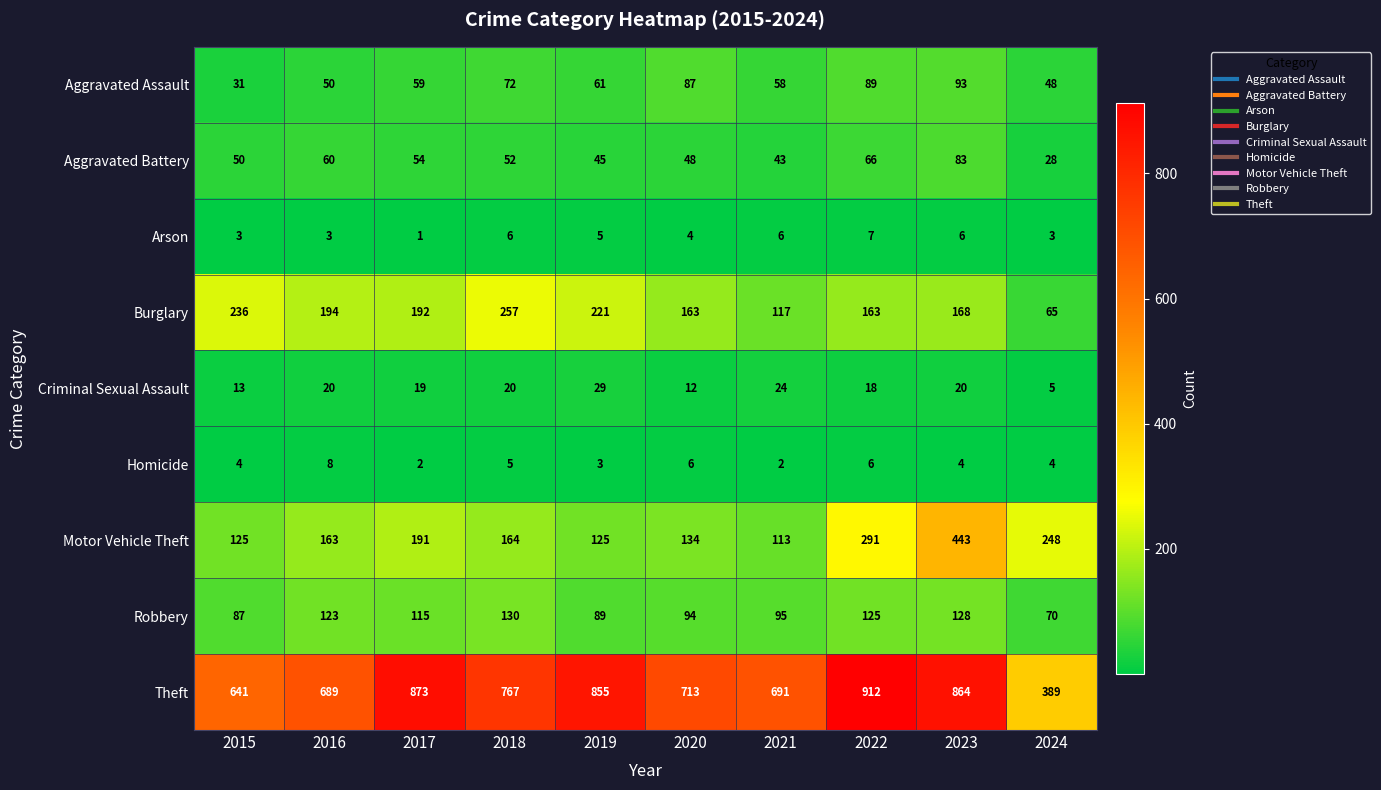

What is the total value across all series at 2017?

1506